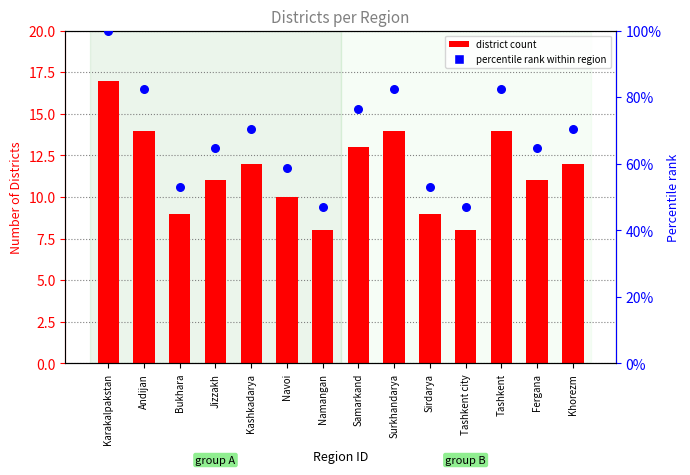

At which category is the sum across all series the highest?

Karakalpakstan